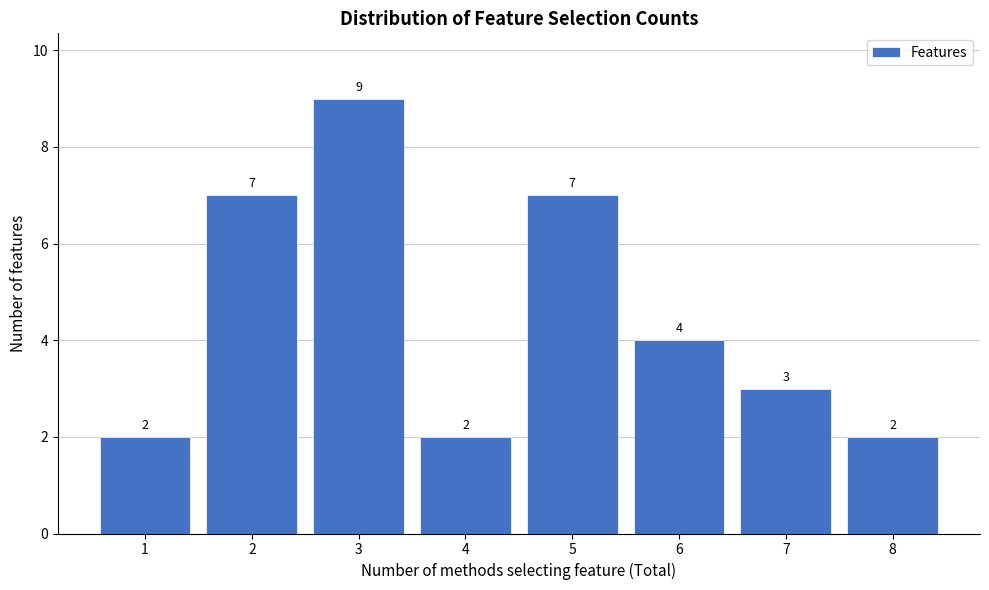

Reading left to right, transcribe this chart: for each bar, give the range it covers on the x-axis and its height.

0.5 to 1.5: 2
1.5 to 2.5: 7
2.5 to 3.5: 9
3.5 to 4.5: 2
4.5 to 5.5: 7
5.5 to 6.5: 4
6.5 to 7.5: 3
7.5 to 8.5: 2